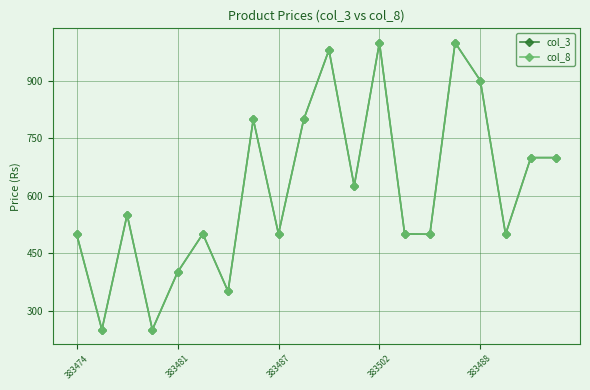

What is the highest value of the col_8 series?

999